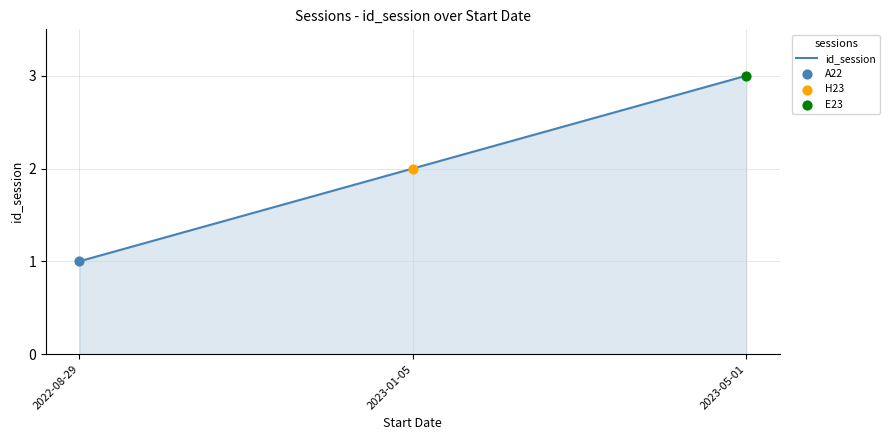

What is the change in value from 2022-08-29 to 2023-01-05?

+1